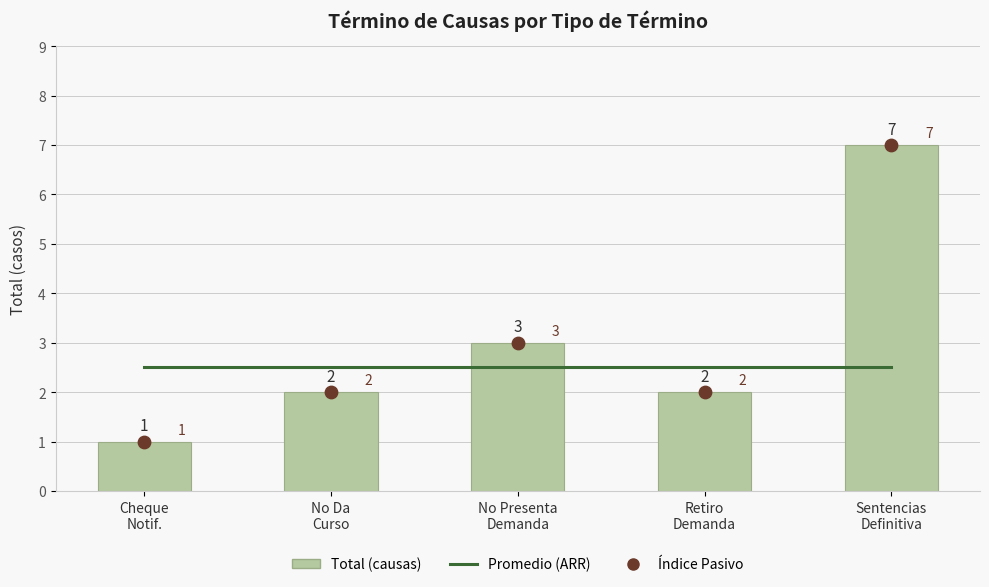

Is the value of Índice Pasivo at Retiro
Demanda greater than the value of Total (causas) at Cheque
Notif.?

Yes